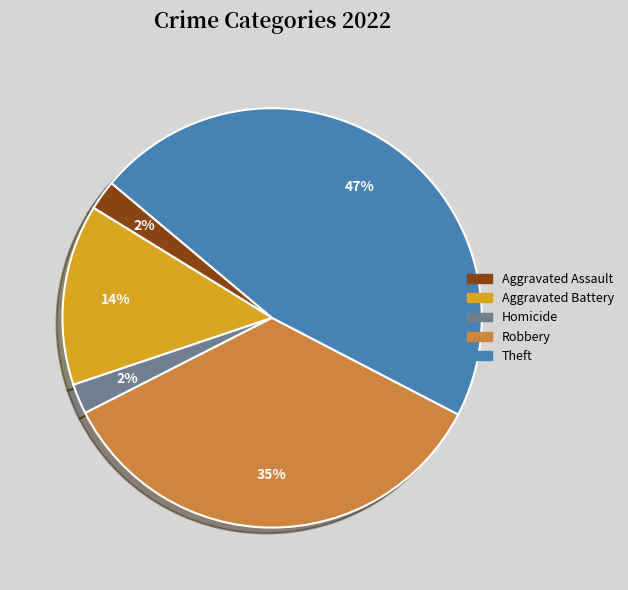

Is there a majority slice in this chart?

No